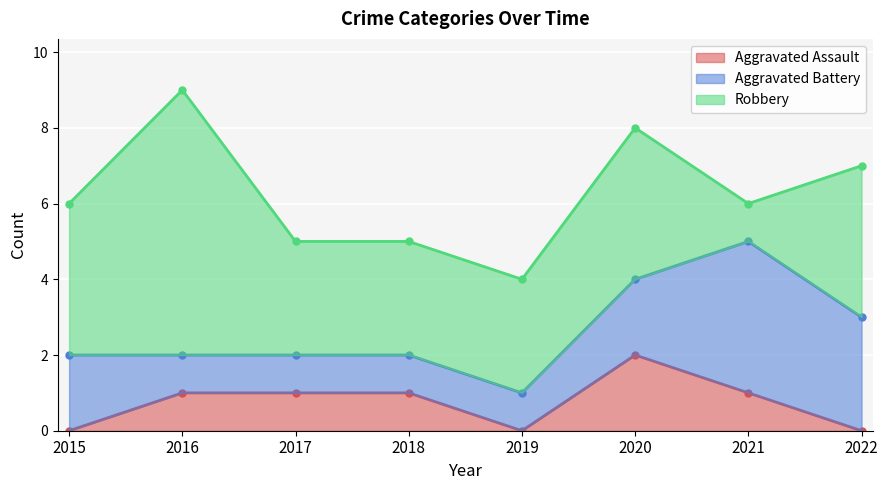

Which label corresponds to the largest value in the chart?

2016